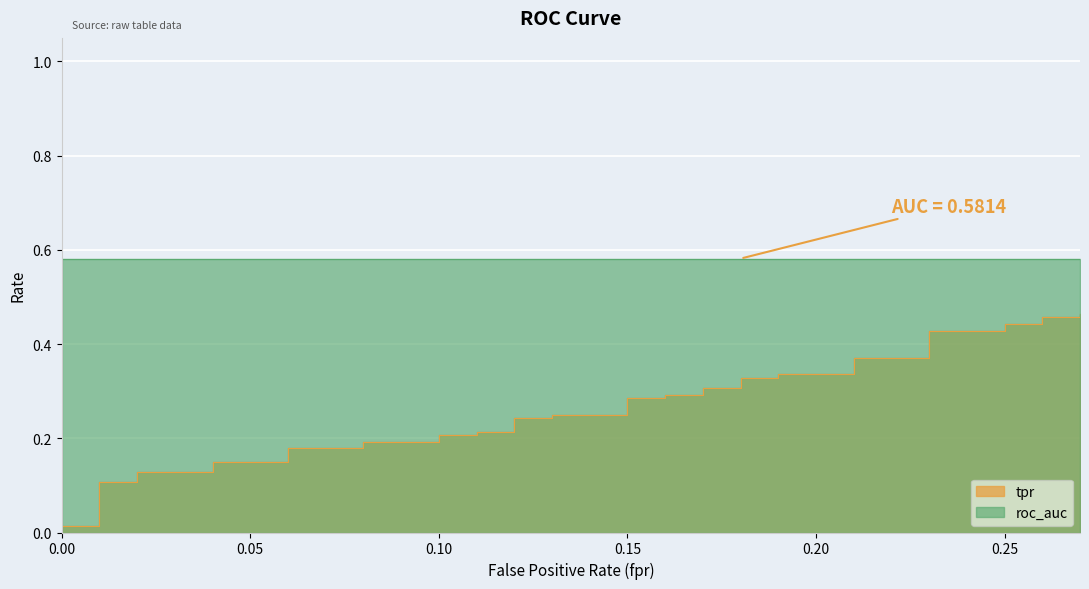

True or false: the data shows 0.2 at 0.13.

False